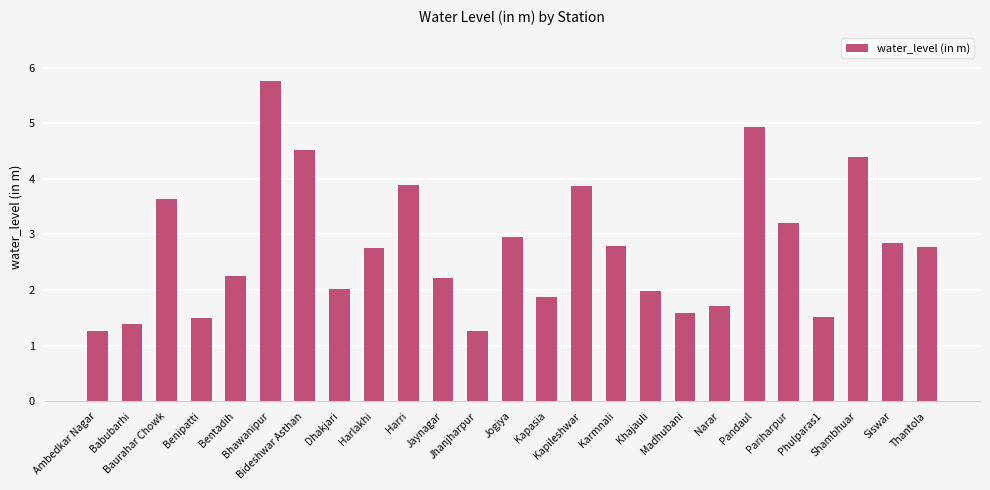

Reading right to left, extract all data points from this chart.

Thantola=2.8	Siswar=2.9	Shambhuar=4.4	Phulparas1=1.5	Pariharpur=3.2	Pandaul=4.9	Narar=1.7	Madhubani=1.6	Khajauli=2.0	Karmnali=2.8	Kapileshwar=3.9	Kapasia=1.9	Jogiya=3.0	Jhanjharpur=1.3	Jaynagar=2.2	Harri=3.9	Harlakhi=2.8	Dhakjari=2.0	Bideshwar Asthan=4.5	Bhawanipur=5.8	Bentadih=2.3	Benipatti=1.5	Baurahar Chowk=3.6	Babubarhi=1.4	Ambedkar Nagar=1.3